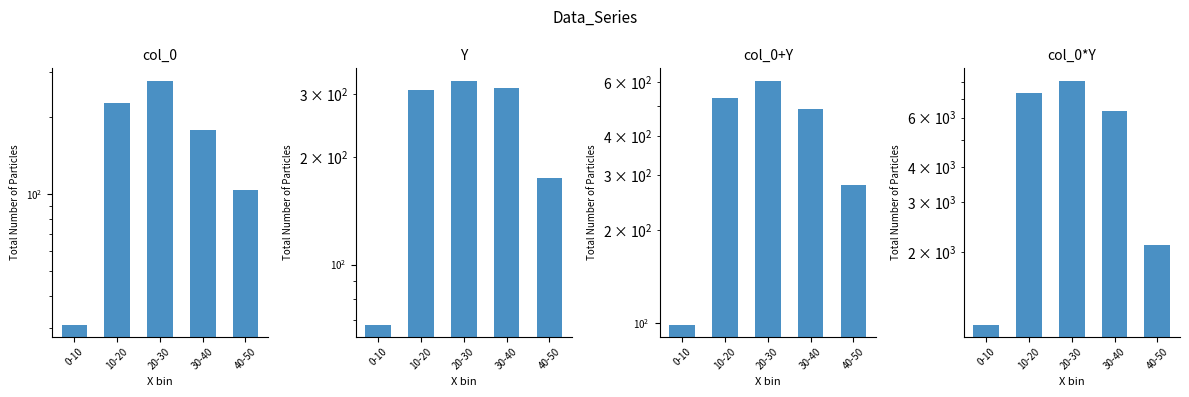

Rank the series by their maximum value, from highest to lowest.

col_0*Y, col_0+Y, Y, col_0